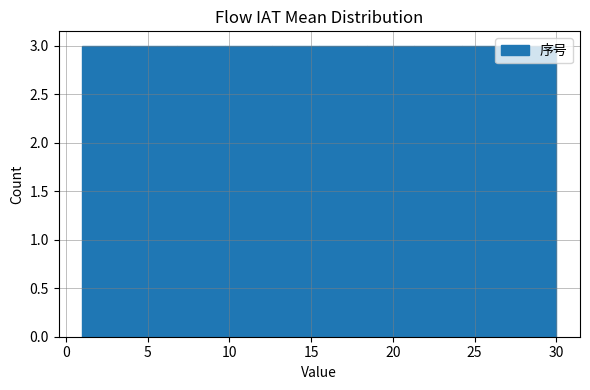

Reading left to right, transcribe this chart: for each bar, give the range it covers on the x-axis and its height. Neither the bar edges nor the heights are printed on the chart, so give them approximately, as read against the axes.

1.0 to 3.9: 3
3.9 to 6.8: 3
6.8 to 9.7: 3
9.7 to 12.6: 3
12.6 to 15.5: 3
15.5 to 18.4: 3
18.4 to 21.3: 3
21.3 to 24.2: 3
24.2 to 27.1: 3
27.1 to 30.0: 3